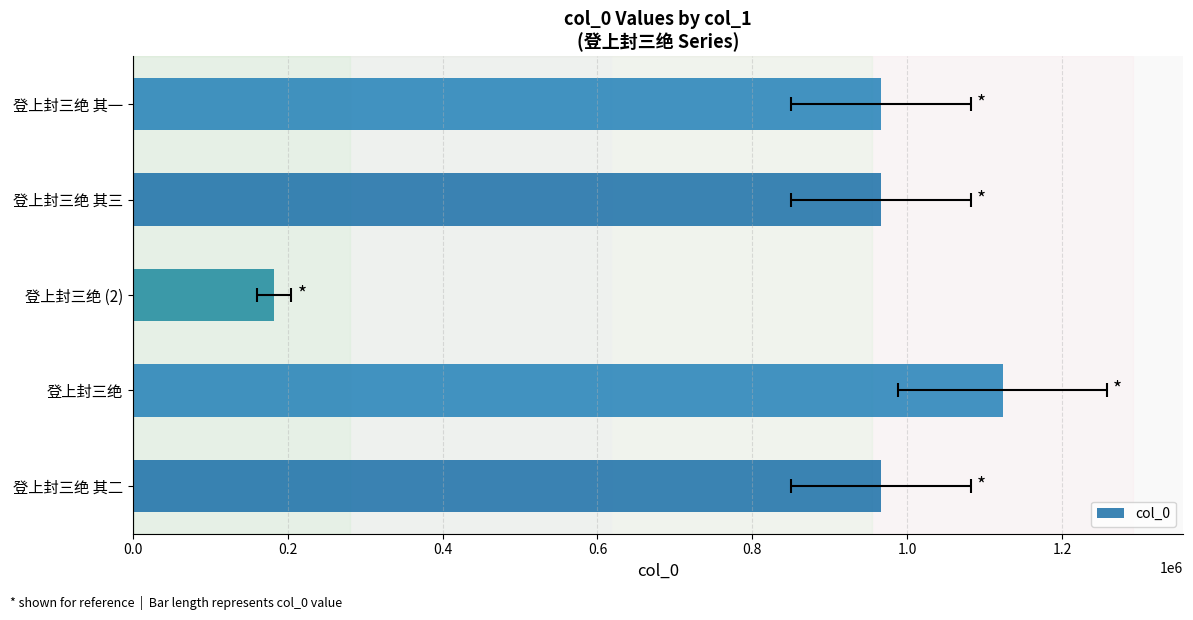

Count the number of data series in this chart.

1